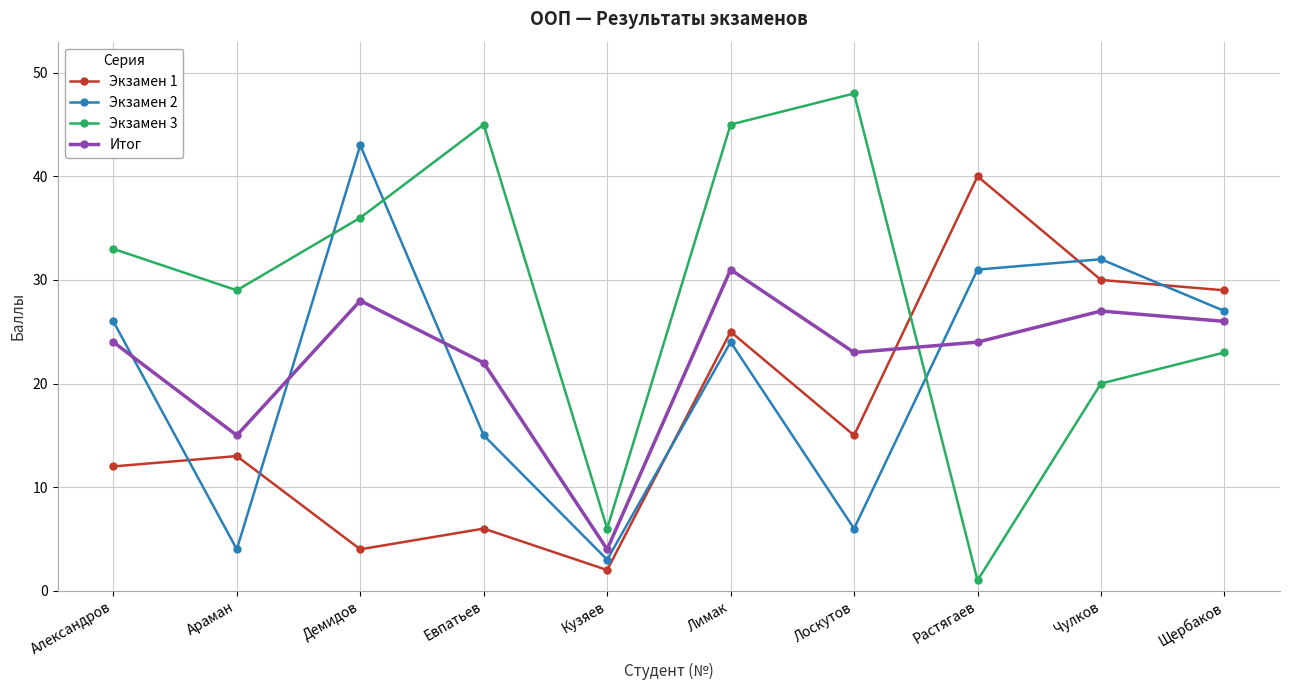

Rank the series by their maximum value, from lowest to highest.

Итог, Экзамен 1, Экзамен 2, Экзамен 3